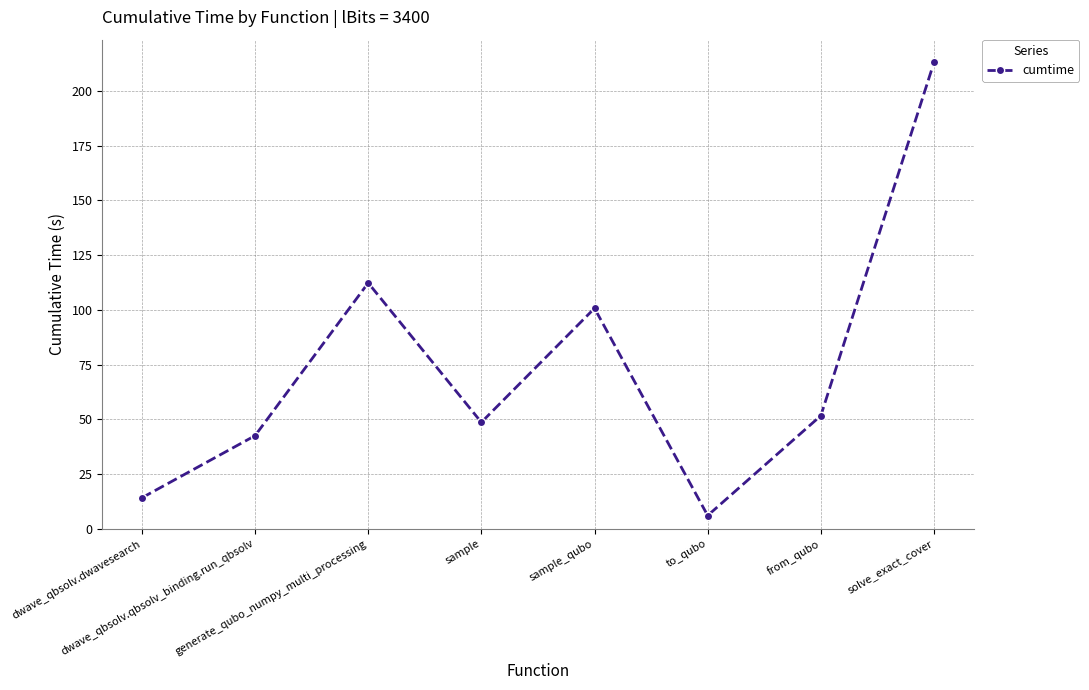

How many interior local valleys (lower than both neighbors) does the data have?

2